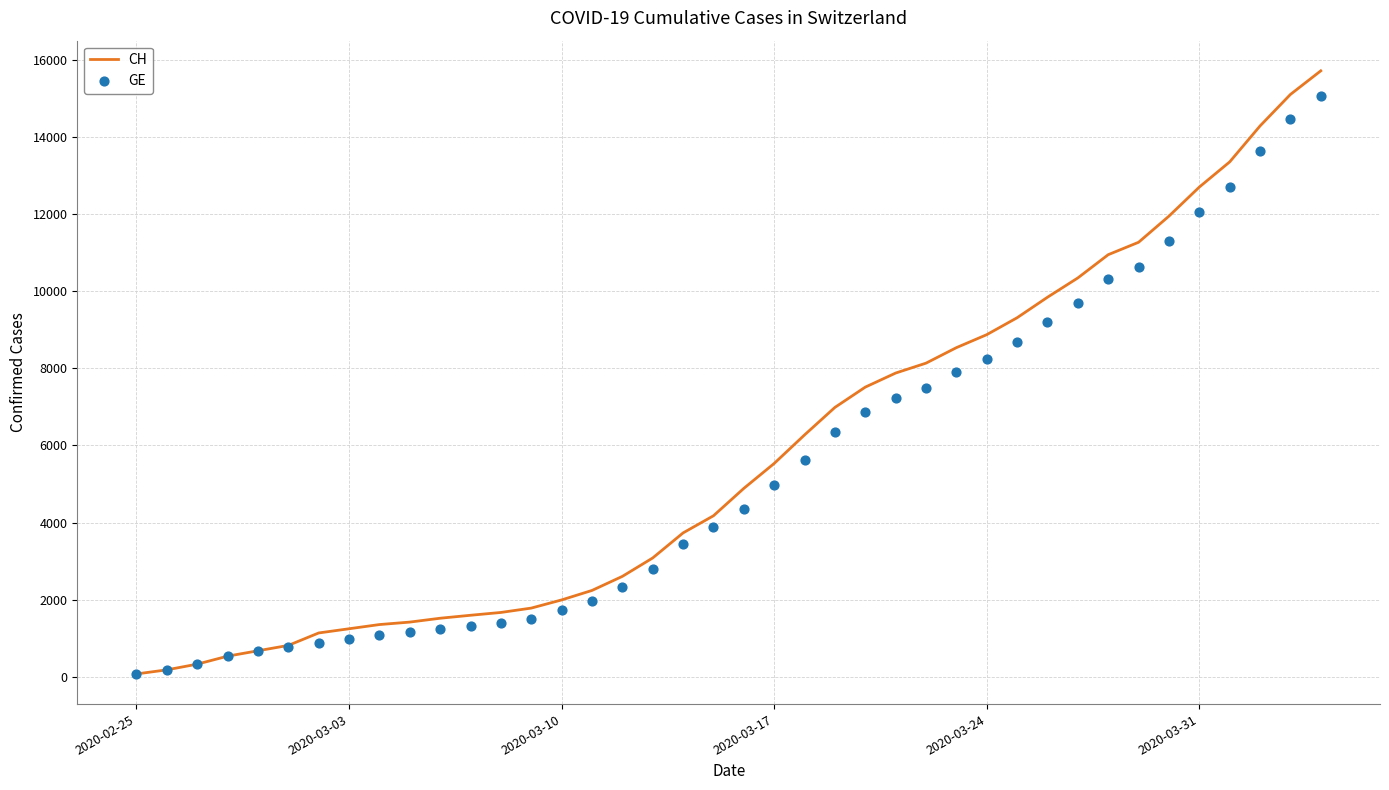

Which series contains the highest Y value?

CH